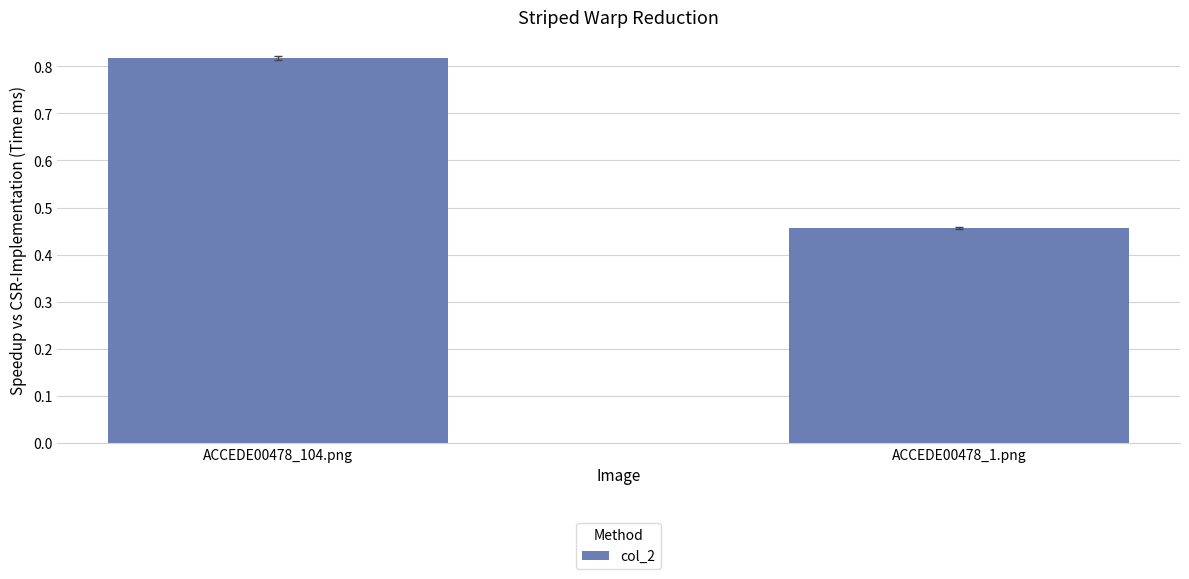

Which label corresponds to the largest value in the chart?

ACCEDE00478_104.png